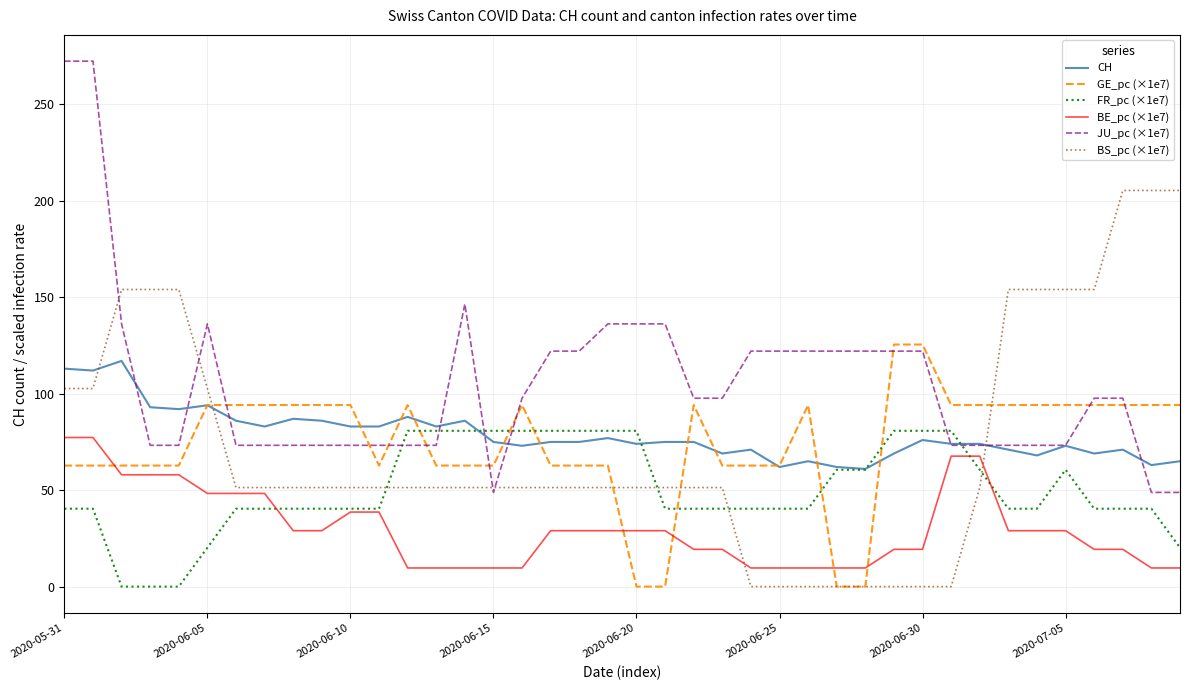

What is the minimum value for CH?

61.0